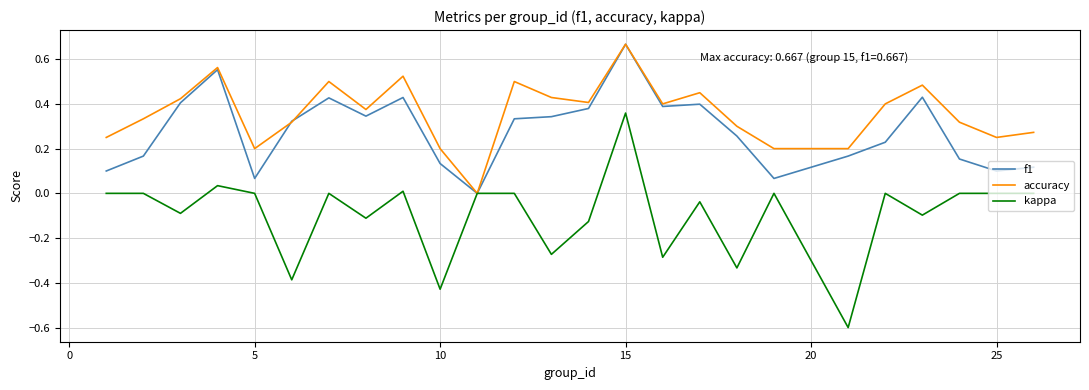

Rank the series by their average value, from highest to lowest.

accuracy, f1, kappa